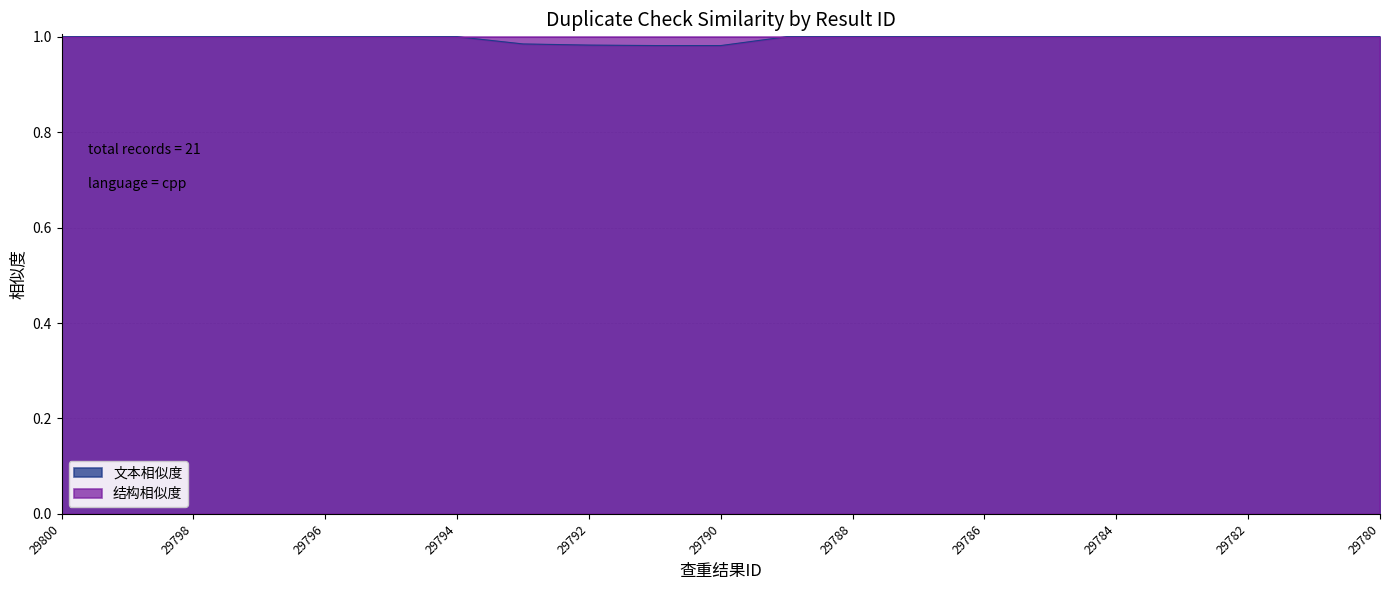

Reading left to right, transcribe all the data shown in this chart.

29800=1.0	29799=1.0	29798=1.0	29797=1.0	29796=1.0	29795=1.0	29794=1.0	29793=1.0	29792=1.0	29791=1.0	29790=1.0	29789=1.0	29788=1.0	29787=1.0	29786=1.0	29785=1.0	29784=1.0	29783=1.0	29782=1.0	29781=1.0	29780=1.0